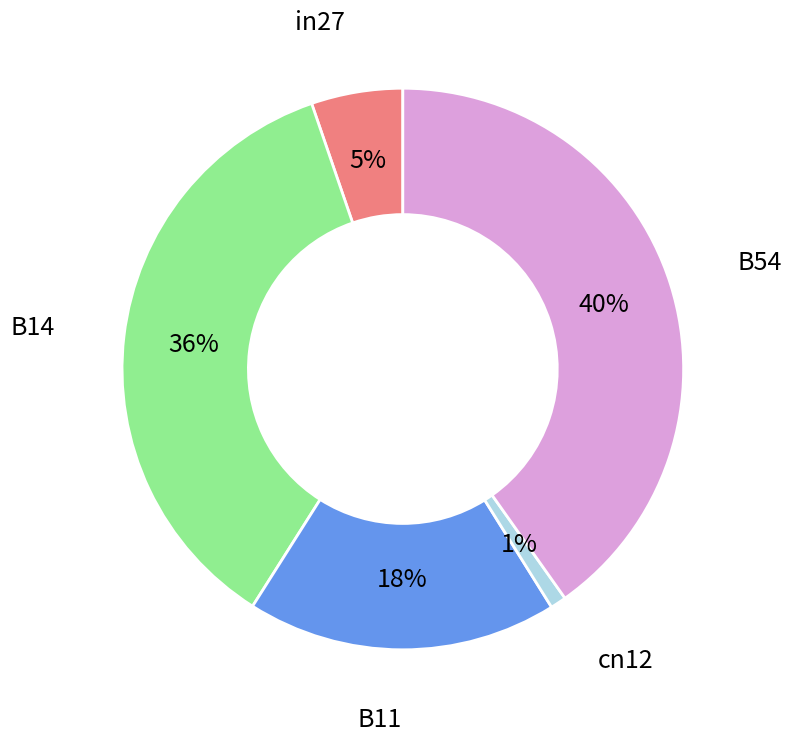

How many segments does this pie chart have?

5